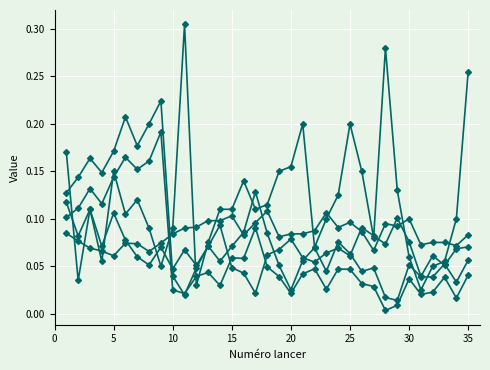

What is the maximum value shown in the chart?

0.3